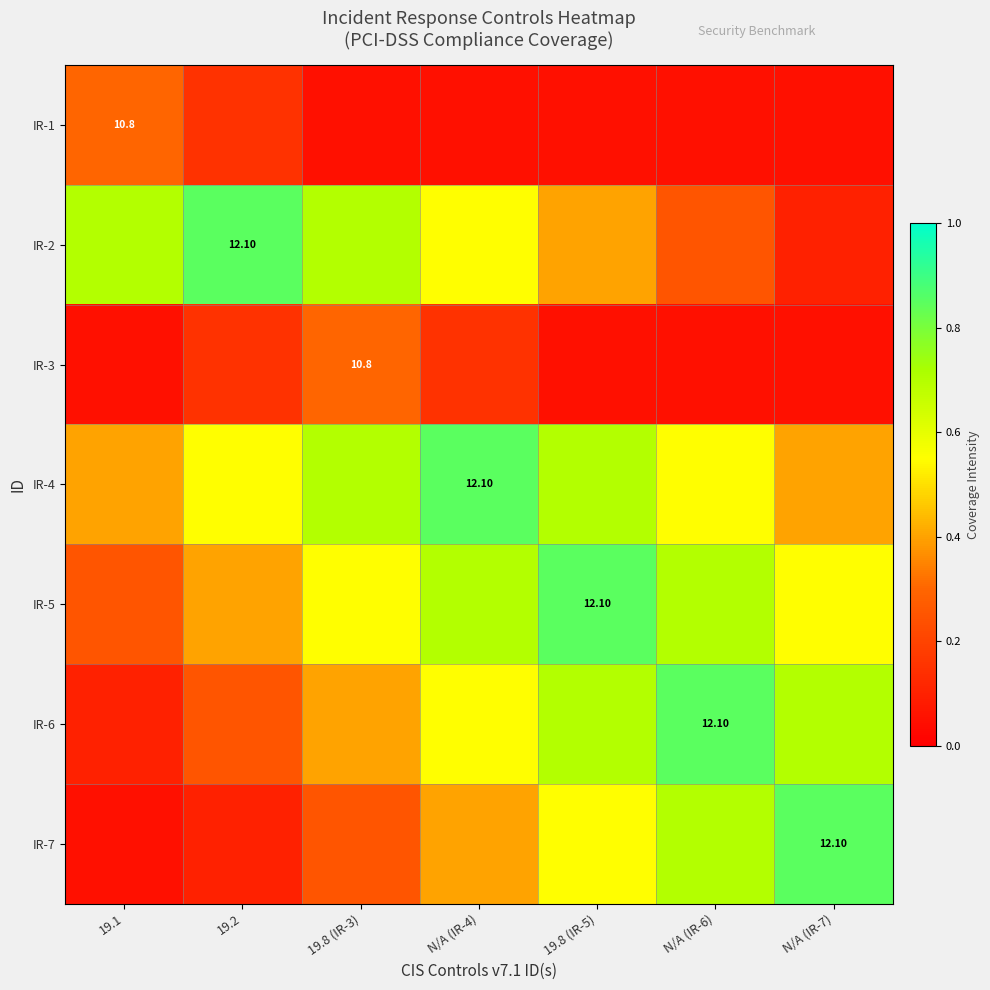

The value of IR-5 at 19.2 is 0.4. True or false?

True